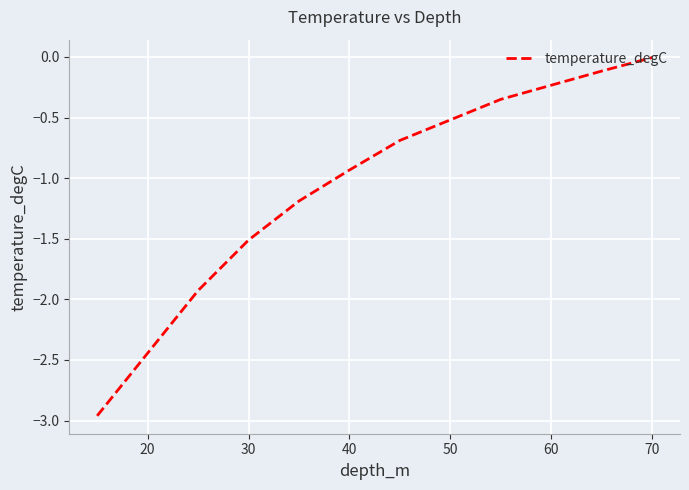

Does the chart display data point markers on the line(s)?

No